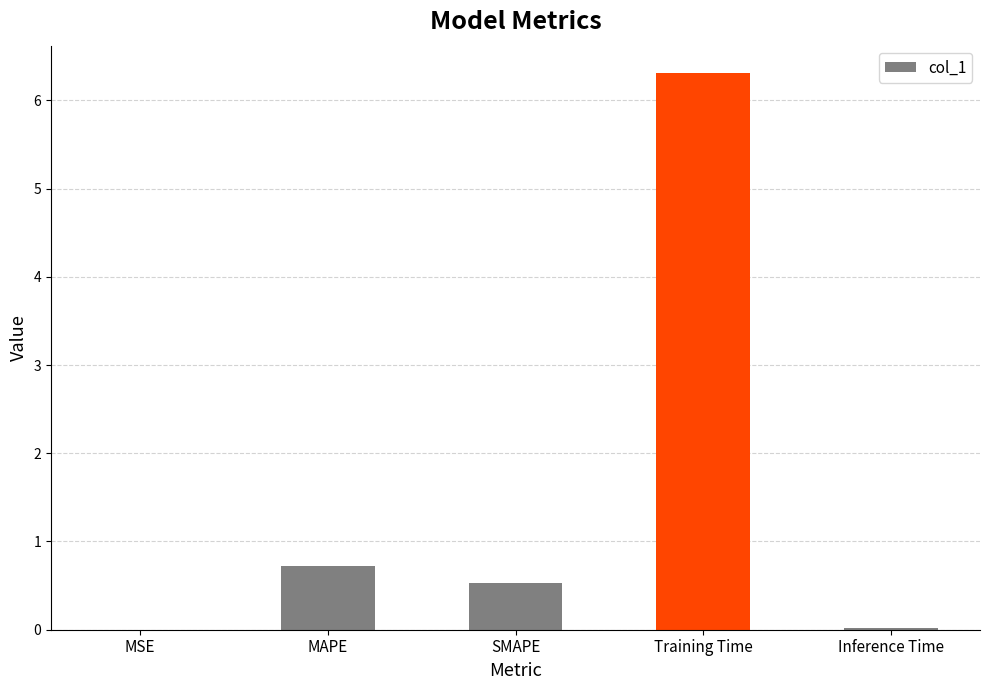

Which label corresponds to the largest value in the chart?

Training Time